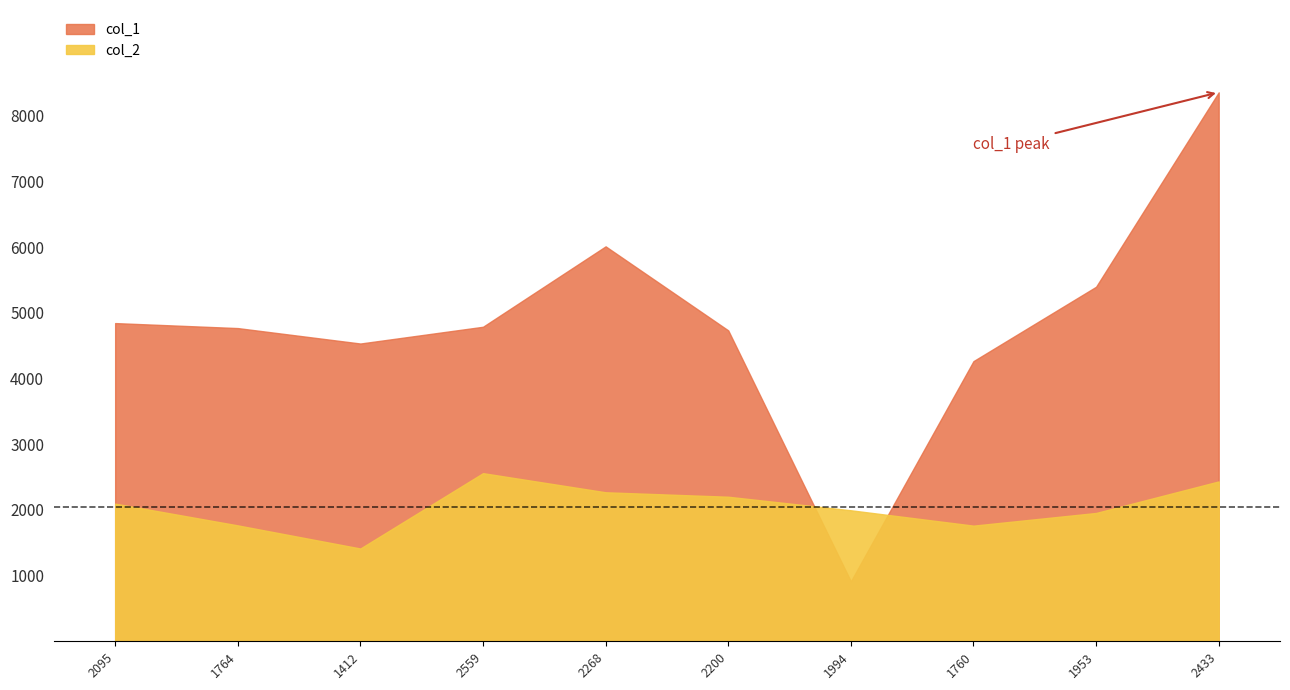

Reading left to right, what are all the values shown in this chart?

col_1: 4843	4767	4532	4787	6011	4732	912	4264	5396	8355
col_2: 2095	1764	1412	2559	2268	2200	1994	1760	1953	2433